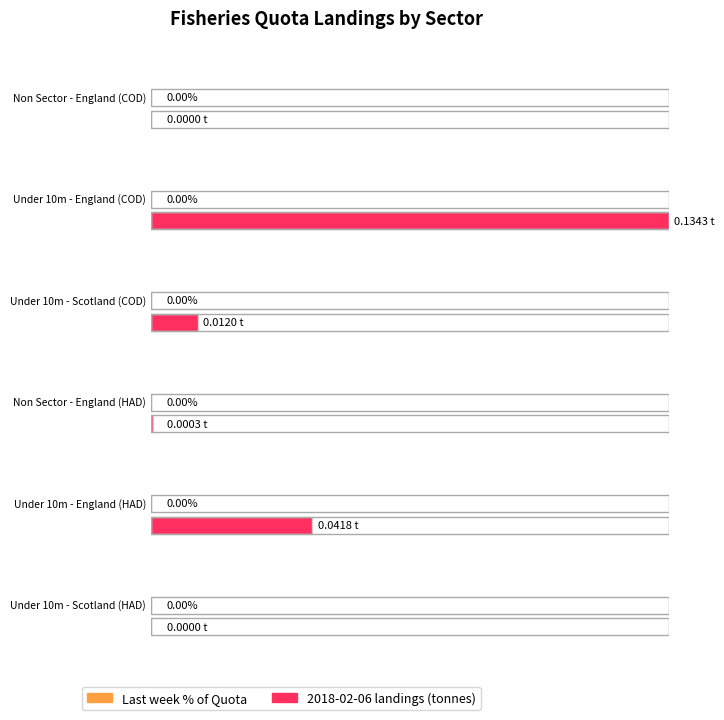

Is the value of Last week % of Quota at Under 10m - Scotland (COD) greater than the value of 2018-02-06 landings at Non Sector - England (HAD)?

No